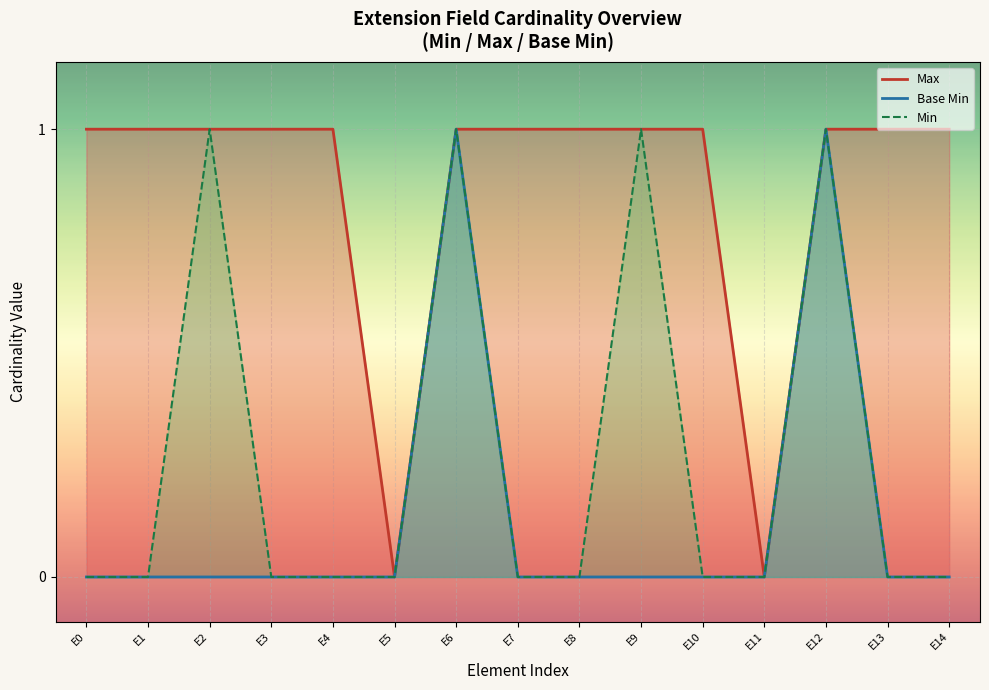

How many values in the Base Min line series exceed 0?

2